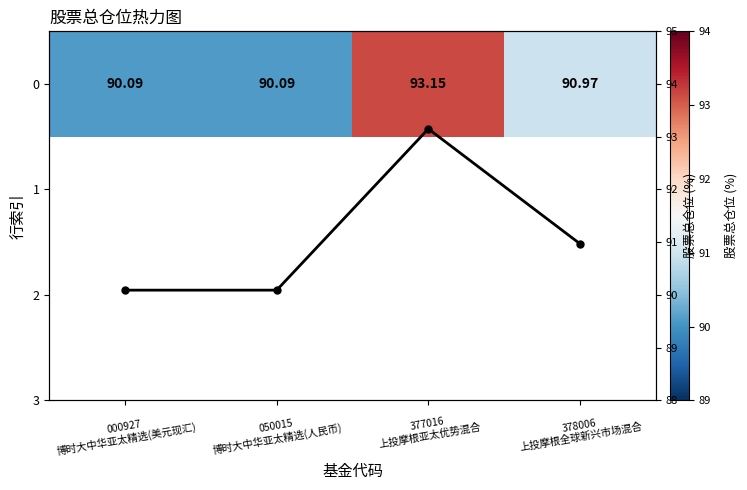

Between 377016
上投摩根亚太优势混合 and 050015
博时大中华亚太精选(人民币), which is larger?

377016
上投摩根亚太优势混合